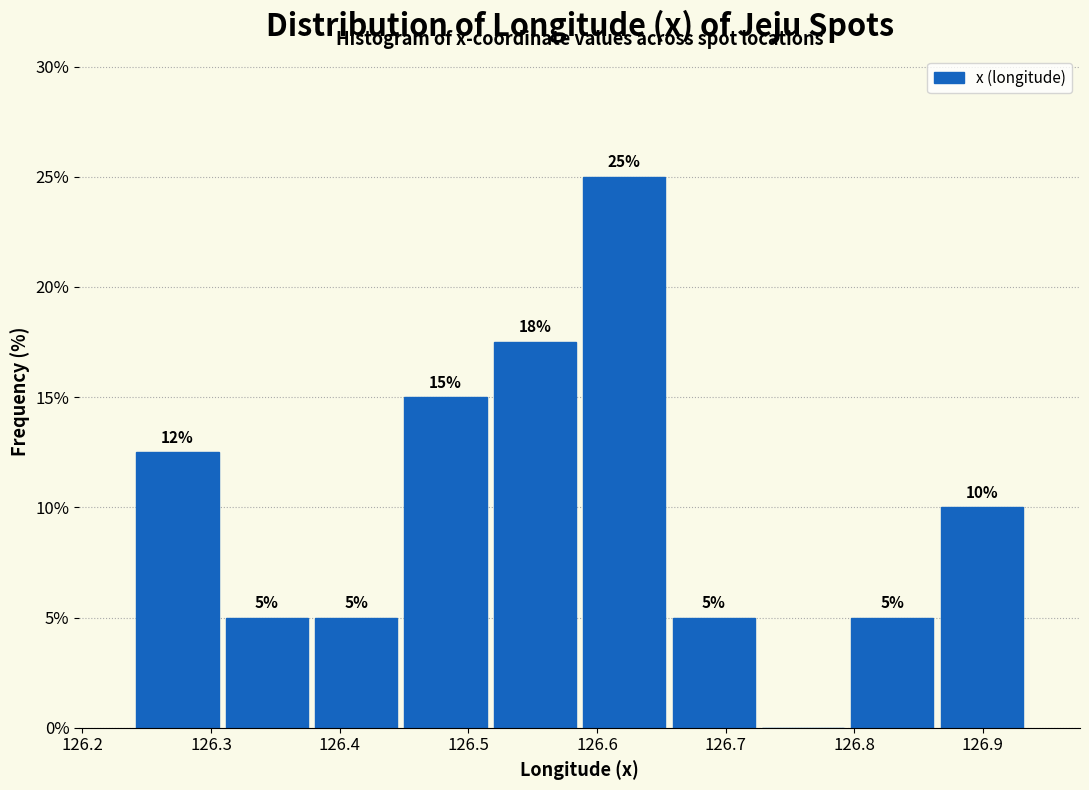

Over which range of the x-axis is the bar tallest?

126.59 to 126.66